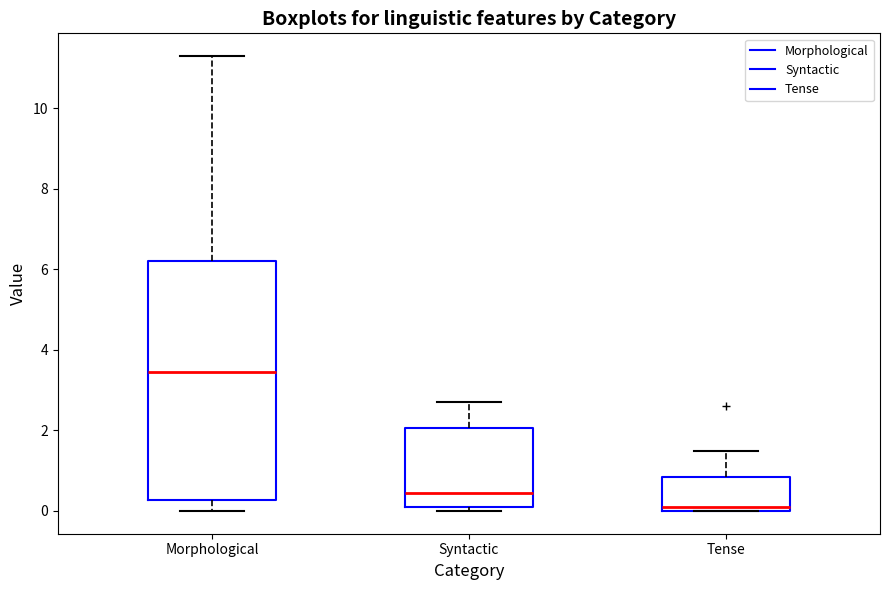

Which box's median line is the highest?

Morphological